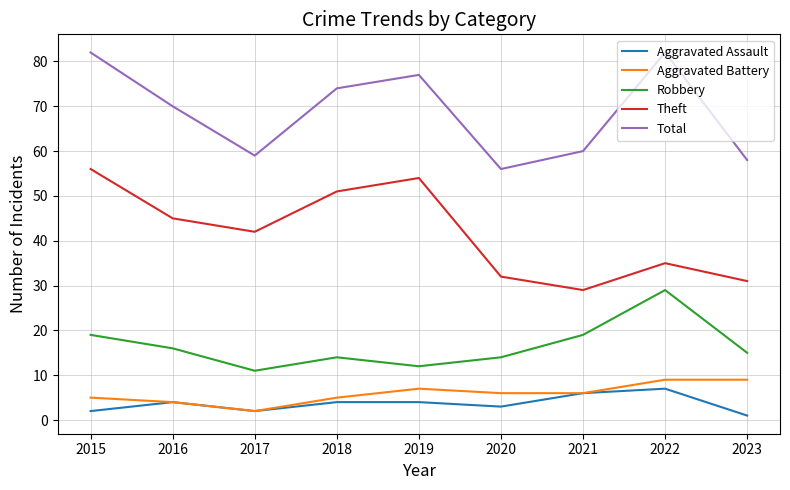

In Total, how many points are higher than both neighbors (excluding endpoints)?

2